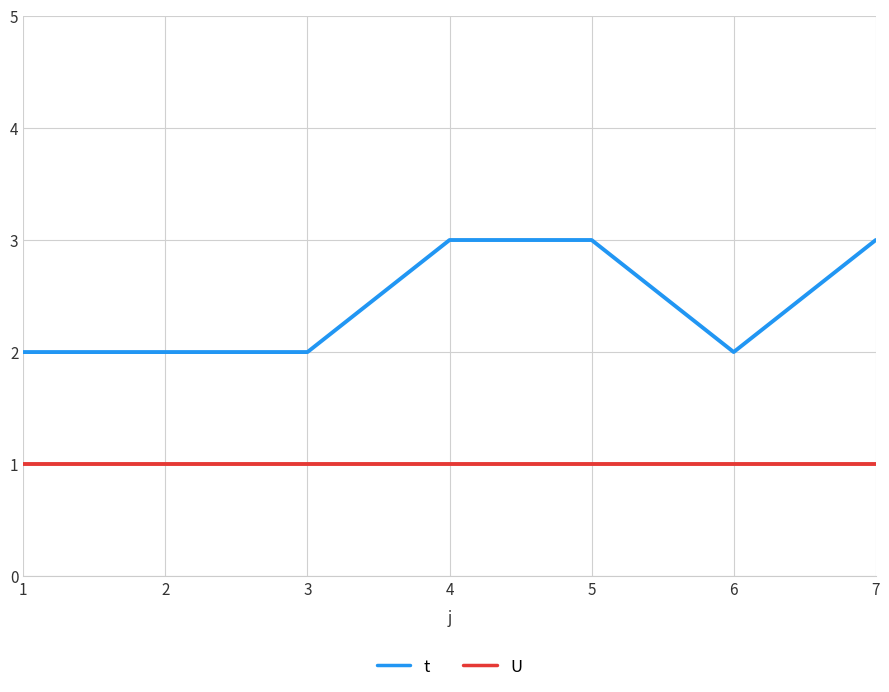

How many t values are between 2 and 3?

7